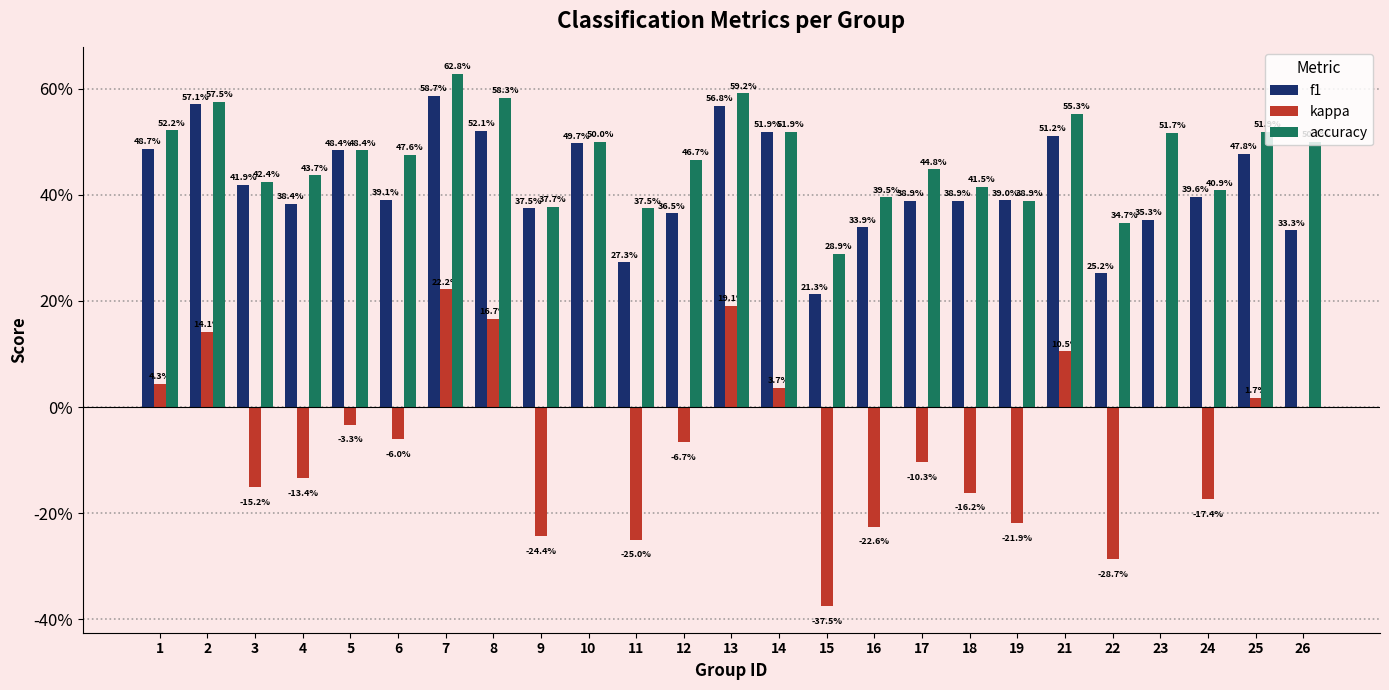

True or false: f1 has a value of 0.4 at 9.

True